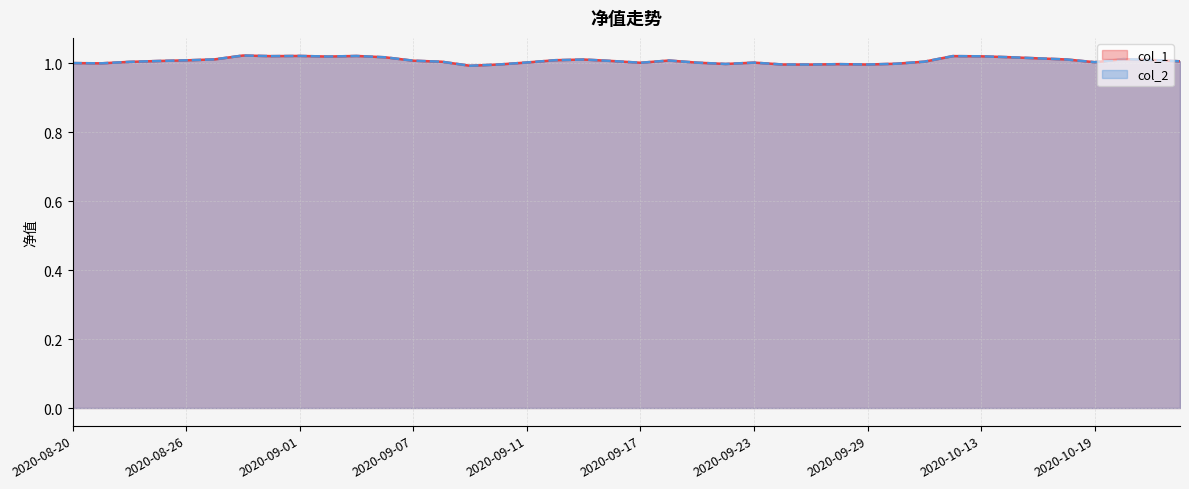

True or false: col_1 and col_2 cross at least once.

False